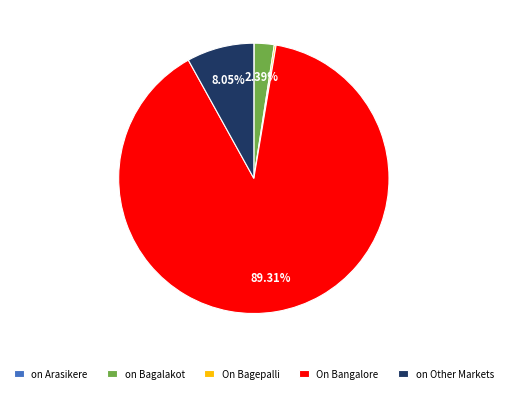

What is the ratio of the value at On Bangalore to the value at on Bagalakot?

37.4